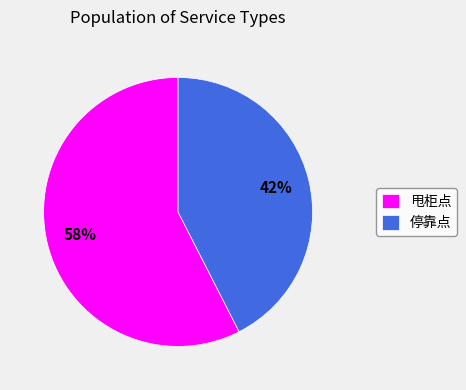

Which category has the smallest portion of the pie?

停靠点